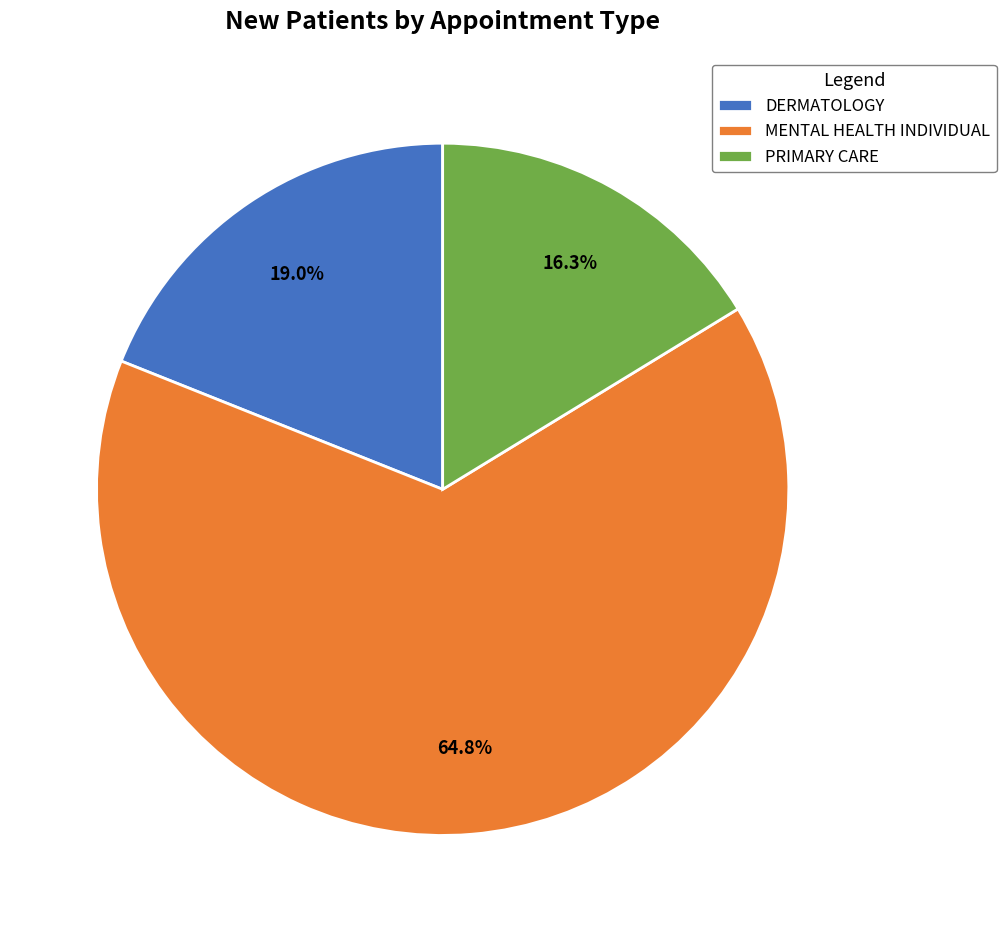

Which category has the biggest portion of the pie?

MENTAL HEALTH INDIVIDUAL